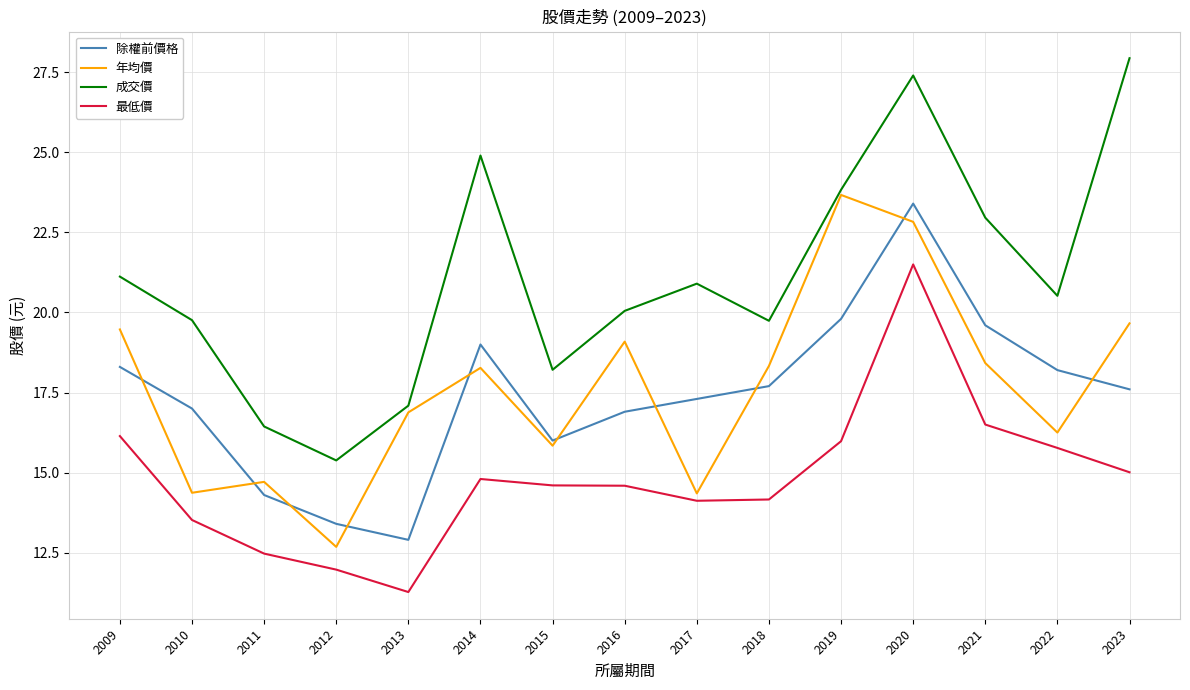

At which label does 年均價 reach its minimum?

2012